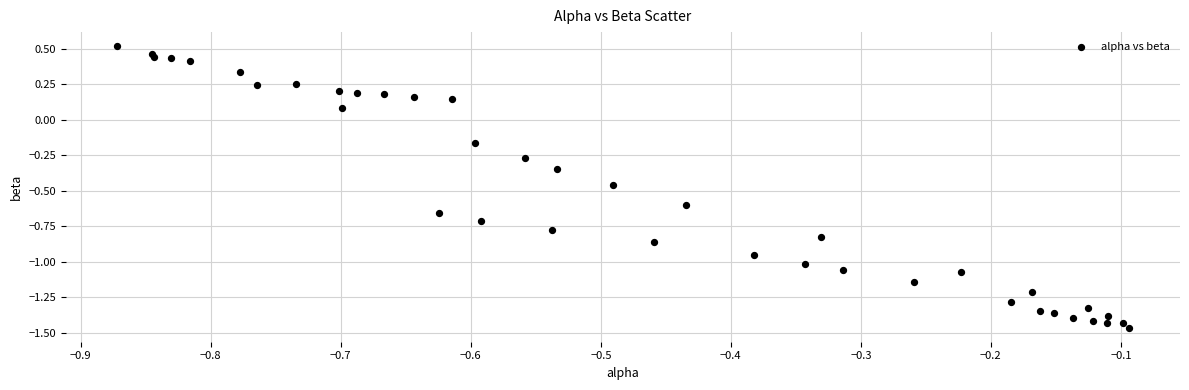

What is the range of X values (max minus min)?

0.8